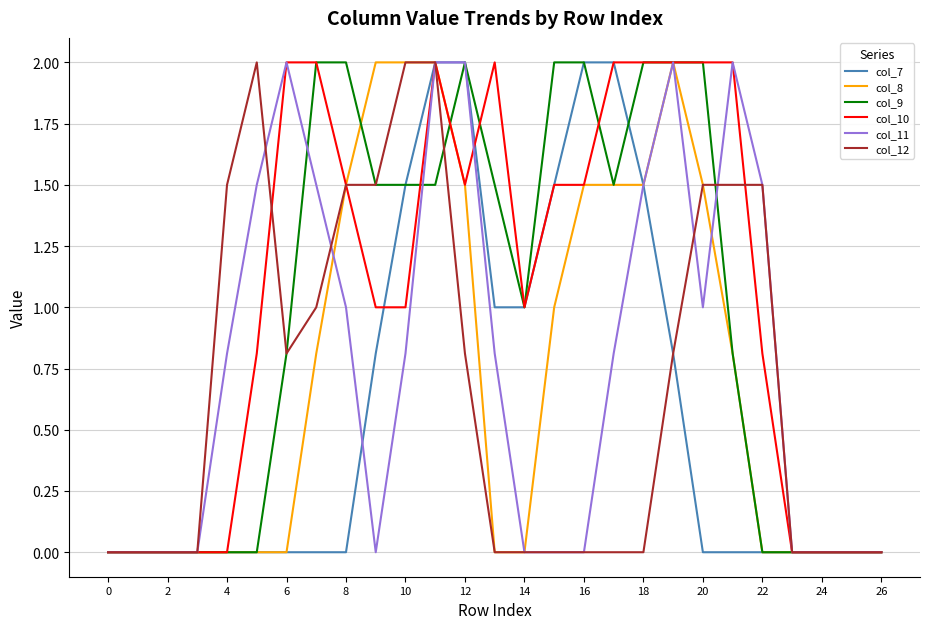

What is the highest value of the col_11 series?

2.0